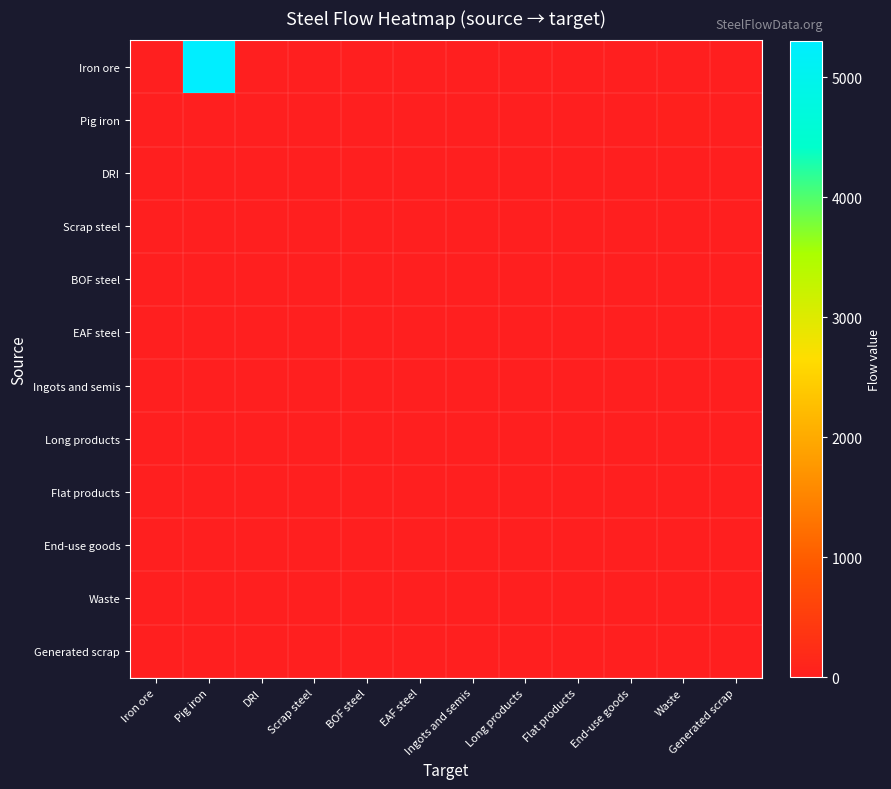

Reading left to right, transcribe all the data shown in this chart.

Iron ore: Iron ore=0.0	Pig iron=5306.4	DRI=0.0	Scrap steel=0.0	BOF steel=0.0	EAF steel=0.0	Ingots and semis=0.0	Long products=0.0	Flat products=0.0	End-use goods=0.0	Waste=0.0	Generated scrap=0.0
Pig iron: Iron ore=0.0	Pig iron=0.0	DRI=0.0	Scrap steel=0.0	BOF steel=0.0	EAF steel=0.0	Ingots and semis=0.0	Long products=0.0	Flat products=0.0	End-use goods=0.0	Waste=33.4	Generated scrap=0.0
DRI: Iron ore=0.0	Pig iron=0.0	DRI=0.0	Scrap steel=0.0	BOF steel=0.0	EAF steel=0.0	Ingots and semis=0.0	Long products=0.0	Flat products=0.0	End-use goods=0.0	Waste=0.0	Generated scrap=0.0
Scrap steel: Iron ore=0.0	Pig iron=0.0	DRI=0.0	Scrap steel=0.0	BOF steel=0.0	EAF steel=0.0	Ingots and semis=0.0	Long products=0.0	Flat products=0.0	End-use goods=0.0	Waste=0.0	Generated scrap=0.0
BOF steel: Iron ore=0.0	Pig iron=0.0	DRI=0.0	Scrap steel=0.0	BOF steel=0.0	EAF steel=0.0	Ingots and semis=0.0	Long products=0.0	Flat products=0.0	End-use goods=0.0	Waste=0.0	Generated scrap=0.0
EAF steel: Iron ore=0.0	Pig iron=0.0	DRI=0.0	Scrap steel=0.0	BOF steel=0.0	EAF steel=0.0	Ingots and semis=0.0	Long products=0.0	Flat products=0.0	End-use goods=0.0	Waste=0.0	Generated scrap=0.0
Ingots and semis: Iron ore=0.0	Pig iron=0.0	DRI=0.0	Scrap steel=0.0	BOF steel=0.0	EAF steel=0.0	Ingots and semis=0.0	Long products=0.0	Flat products=0.0	End-use goods=0.0	Waste=0.0	Generated scrap=0.0
Long products: Iron ore=0.0	Pig iron=0.0	DRI=0.0	Scrap steel=0.0	BOF steel=0.0	EAF steel=0.0	Ingots and semis=0.0	Long products=0.0	Flat products=0.0	End-use goods=0.0	Waste=0.0	Generated scrap=0.0
Flat products: Iron ore=0.0	Pig iron=0.0	DRI=0.0	Scrap steel=0.0	BOF steel=0.0	EAF steel=0.0	Ingots and semis=0.0	Long products=0.0	Flat products=0.0	End-use goods=0.0	Waste=0.0	Generated scrap=0.0
End-use goods: Iron ore=0.0	Pig iron=0.0	DRI=0.0	Scrap steel=0.0	BOF steel=0.0	EAF steel=0.0	Ingots and semis=0.0	Long products=0.0	Flat products=0.0	End-use goods=0.0	Waste=0.0	Generated scrap=0.0
Waste: Iron ore=0.0	Pig iron=0.0	DRI=0.0	Scrap steel=0.0	BOF steel=0.0	EAF steel=0.0	Ingots and semis=0.0	Long products=0.0	Flat products=0.0	End-use goods=0.0	Waste=0.0	Generated scrap=0.0
Generated scrap: Iron ore=0.0	Pig iron=0.0	DRI=0.0	Scrap steel=0.0	BOF steel=0.0	EAF steel=0.0	Ingots and semis=0.0	Long products=0.0	Flat products=0.0	End-use goods=0.0	Waste=0.0	Generated scrap=0.0